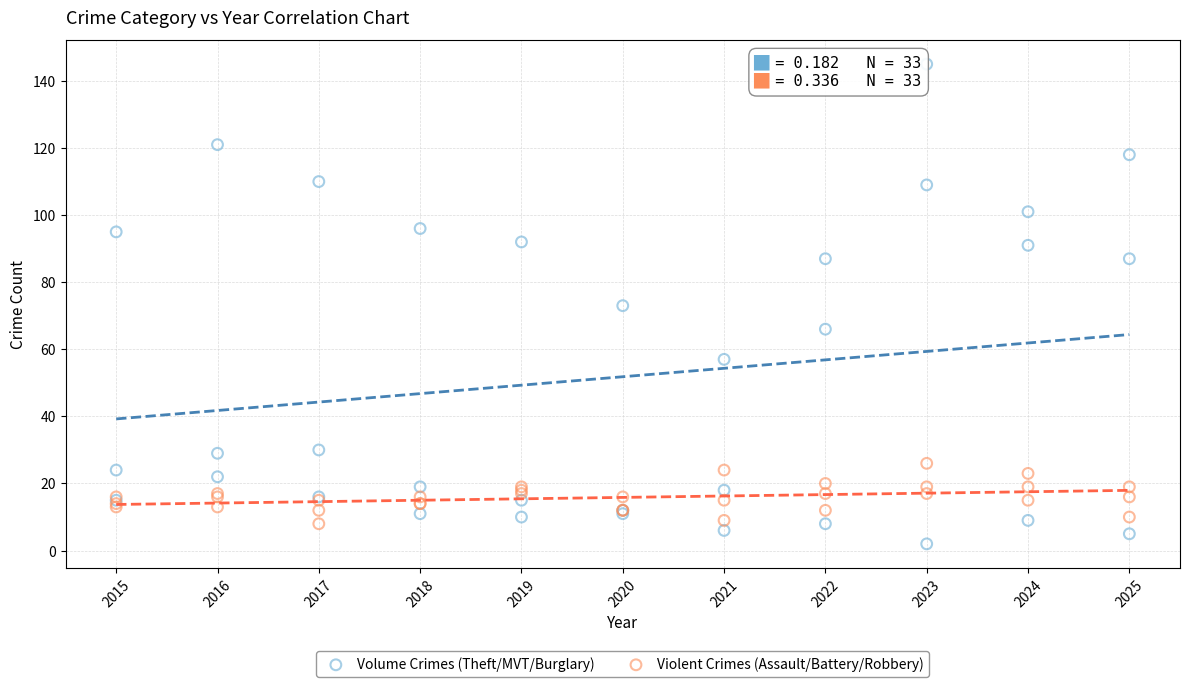

Which series contains the highest Y value?

Volume Crimes (Theft/MVT/Burglary)